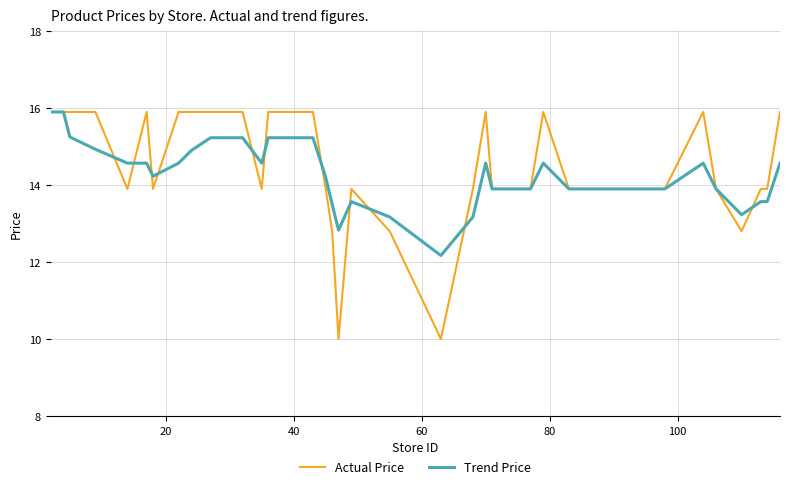

What is the highest value of the Actual Price series?

15.9